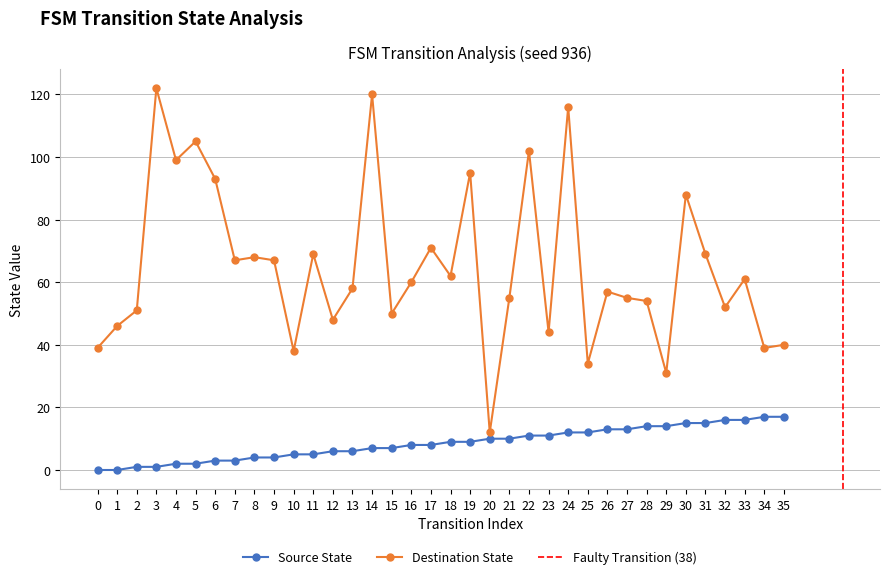

List the labels in order of destination_state value, smallest first.

20, 29, 25, 10, 0, 34, 35, 23, 1, 12, 15, 2, 32, 28, 21, 27, 26, 13, 16, 33, 18, 7, 9, 8, 11, 31, 17, 30, 6, 19, 4, 22, 5, 24, 14, 3